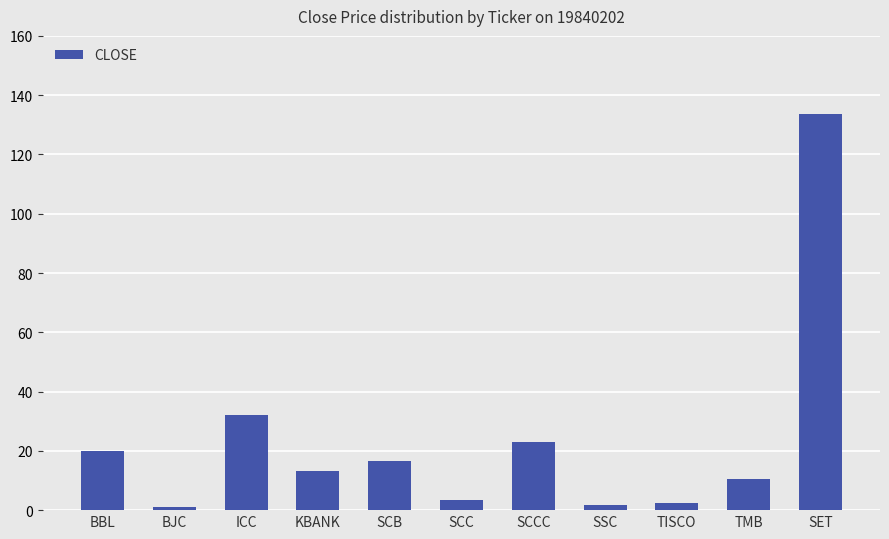

What is the average value?

23.4